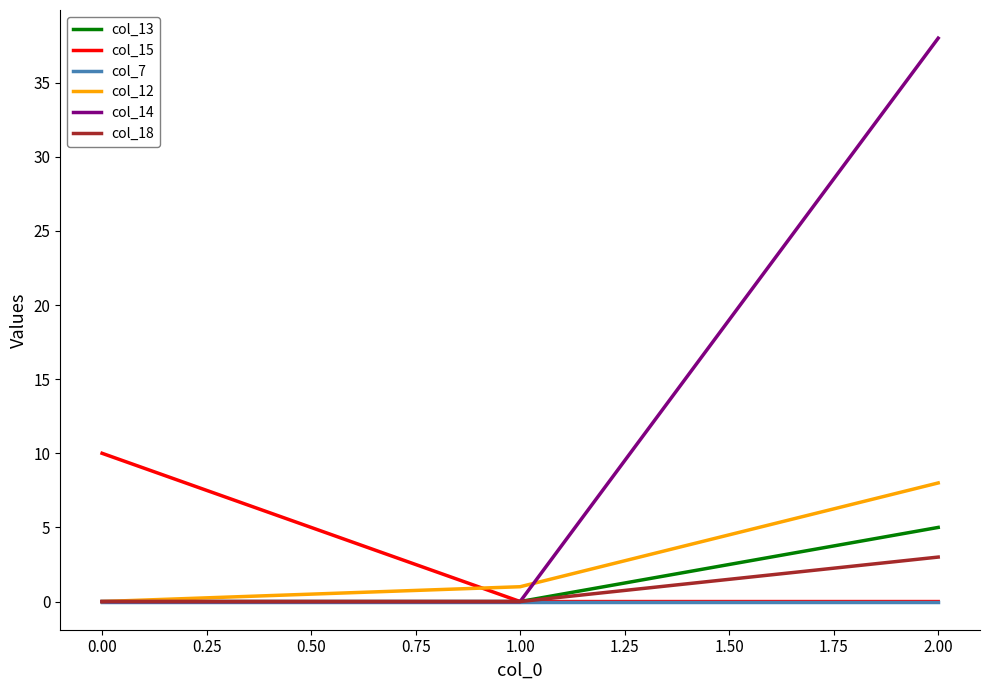

What is the difference between the highest and lowest values at 0.00?

10